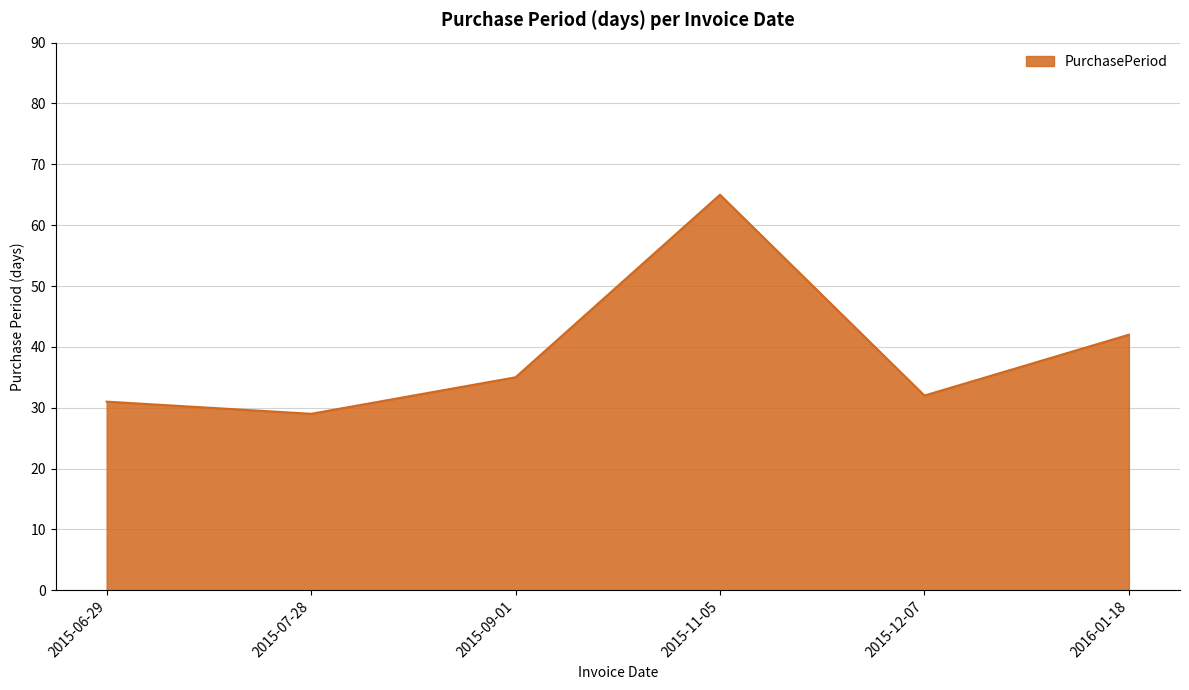

What position from the right is 2015-09-01?

4